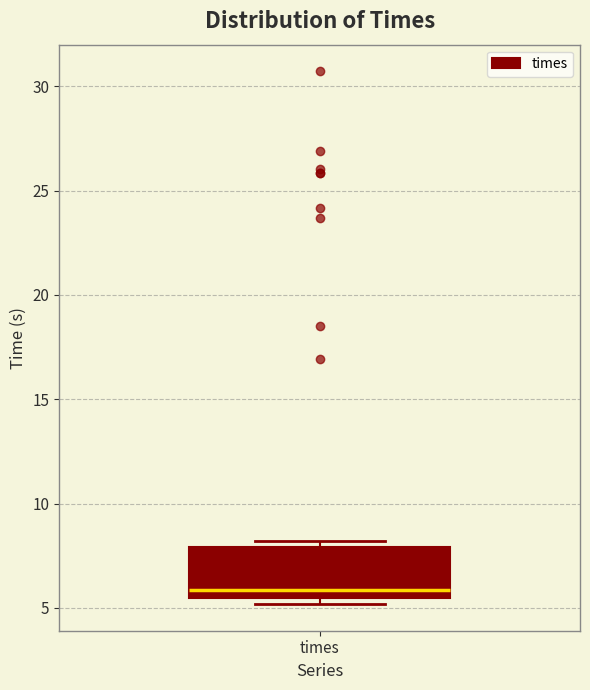

Transcribe this box plot: give where the median line is, the range the box spans, and where the two whiskers end, as read against the y-axis. The values are not printed on the chart, so give them approximately, as read against the axis.

median 6.0, box 5.5 to 8.0, whiskers 5.0 to 8.0 (just above the box's upper edge)